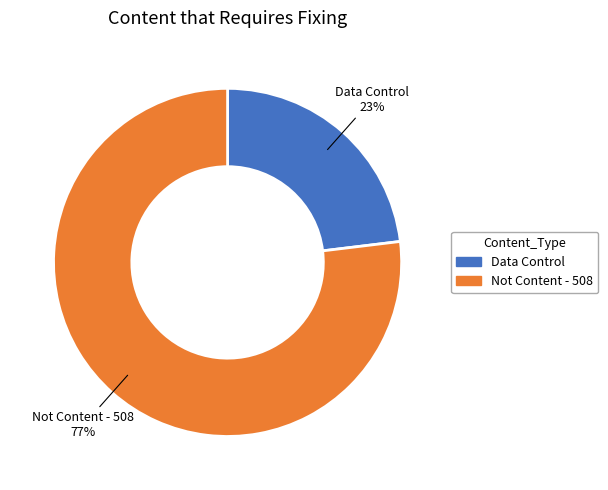

Is there a majority slice in this chart?

Yes